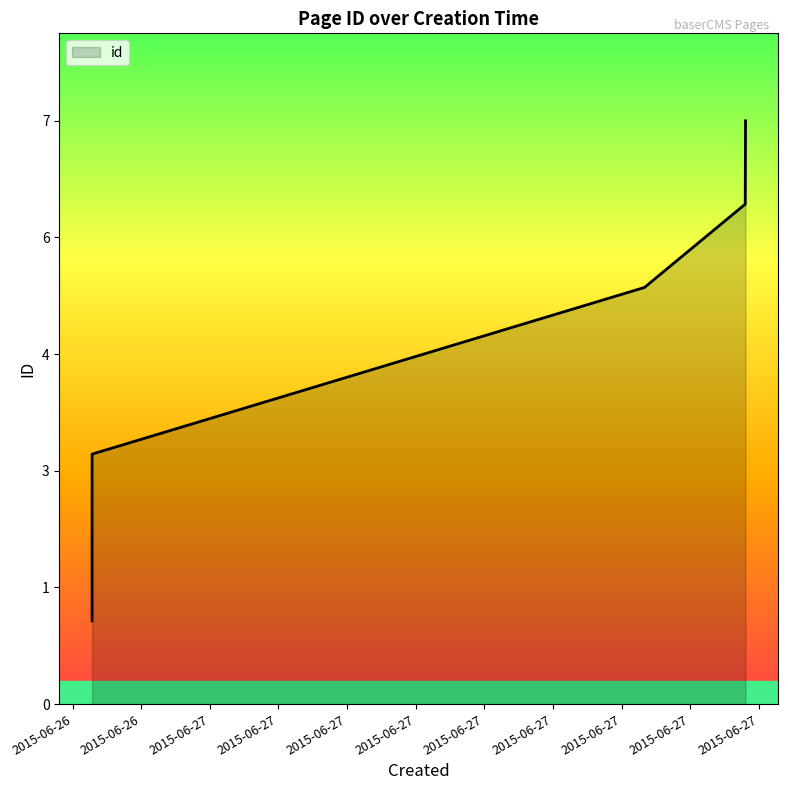

What is the minimum value shown in the chart?

1